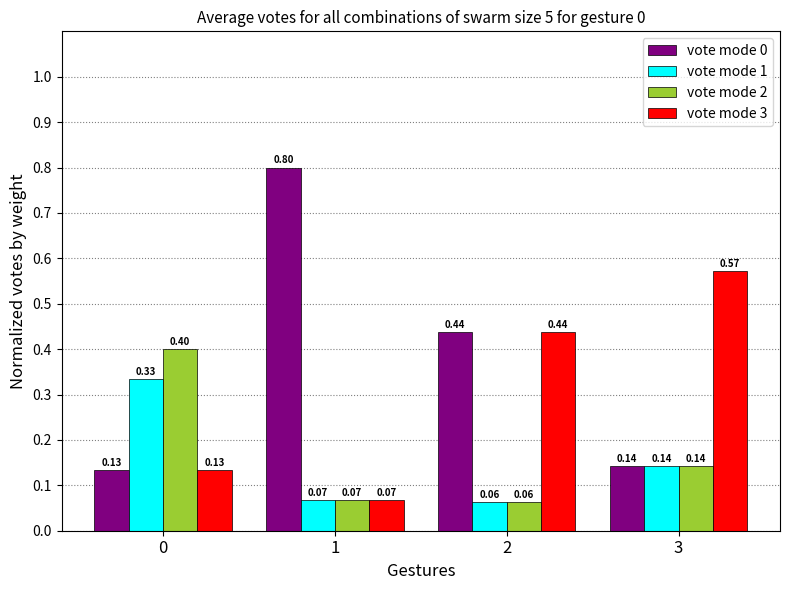

Which category has the highest value across all series?

1